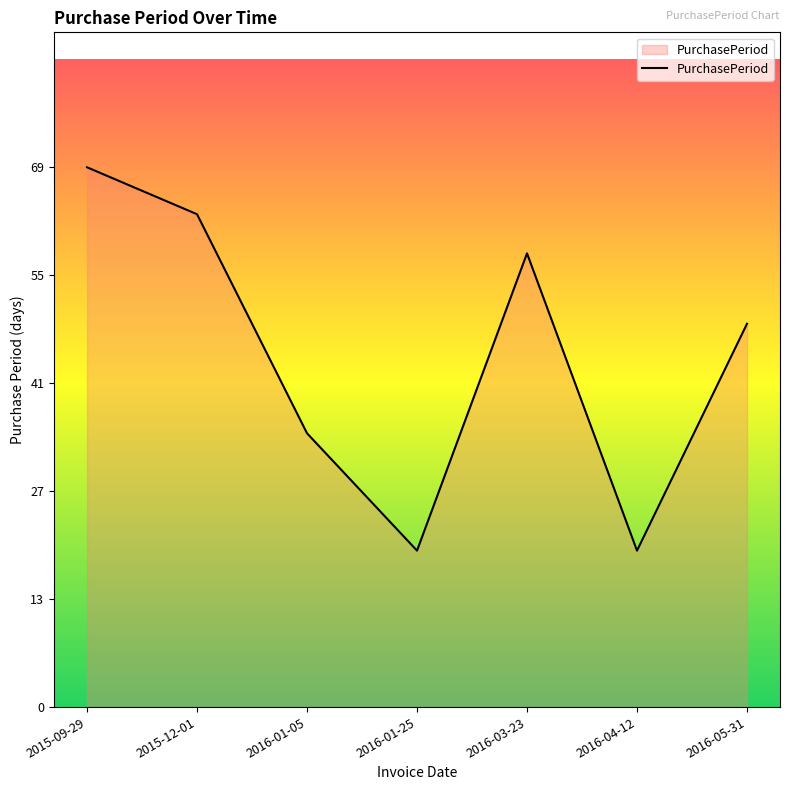

How many values are below 49?

3